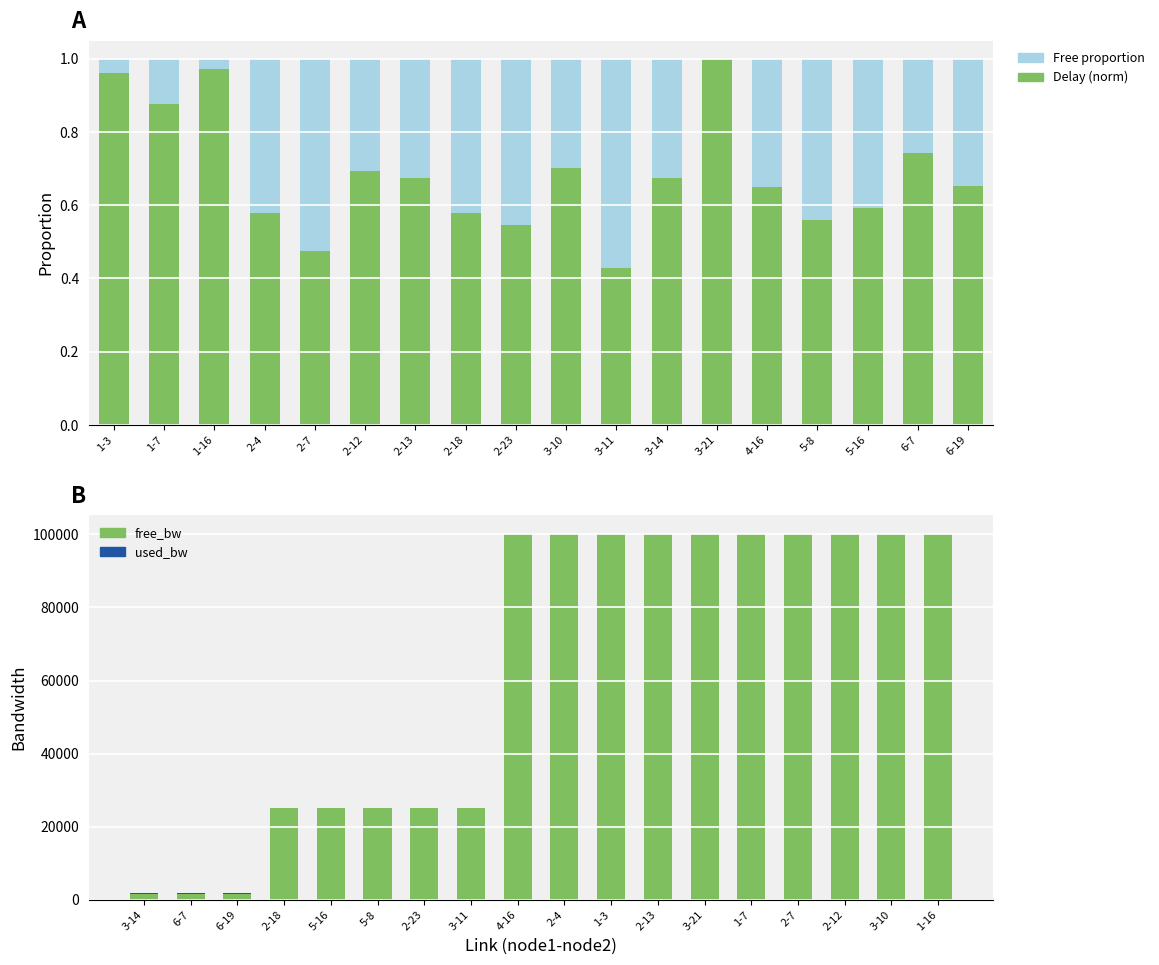

At which label is used_bw closest to 191?

2-18